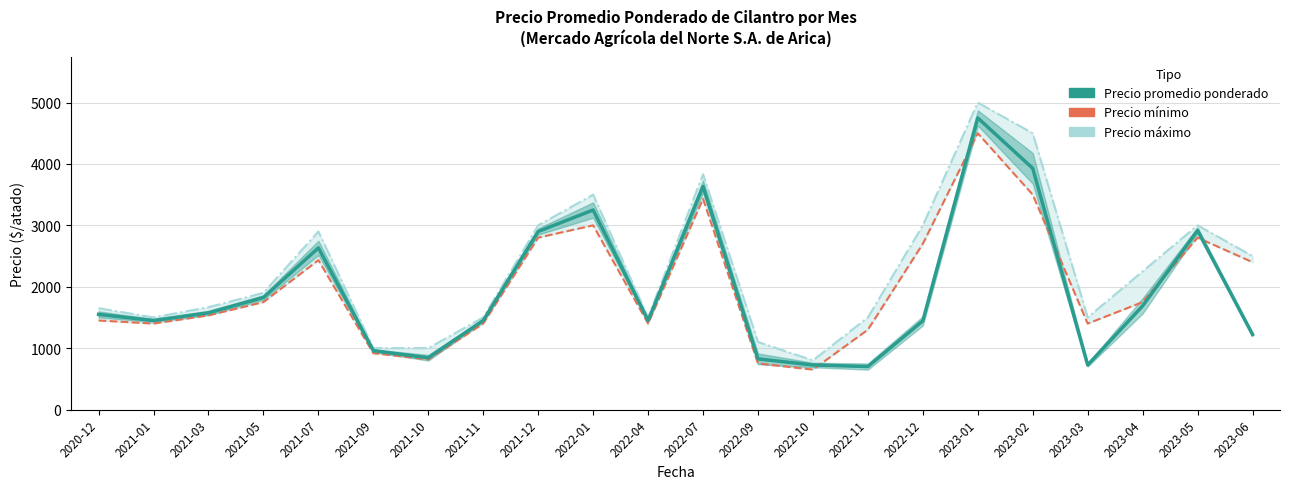

At which label is Precio máximo closest to 2900?

2021-07